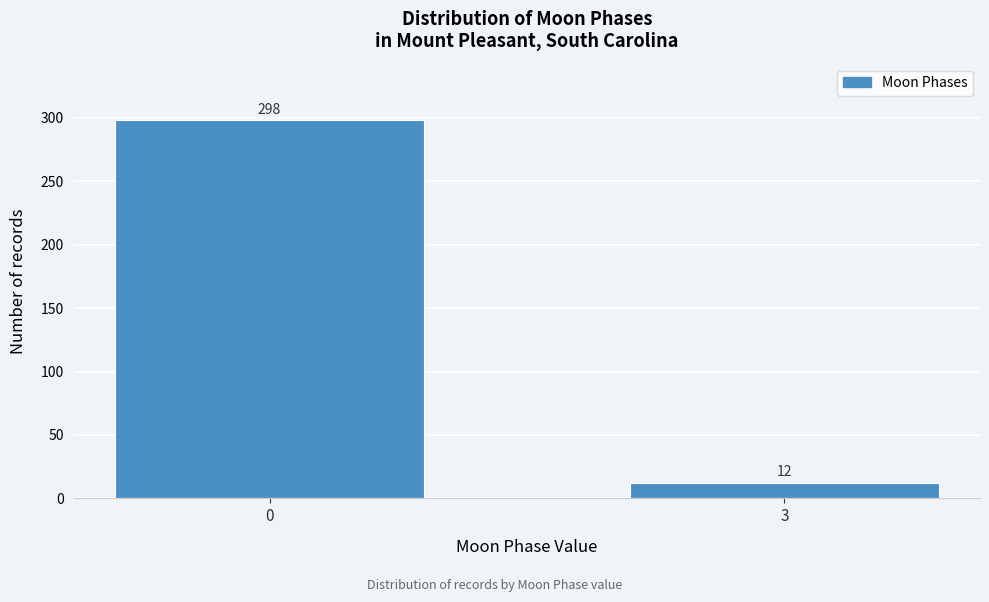

Reading left to right, extract all data points from this chart.

298	12